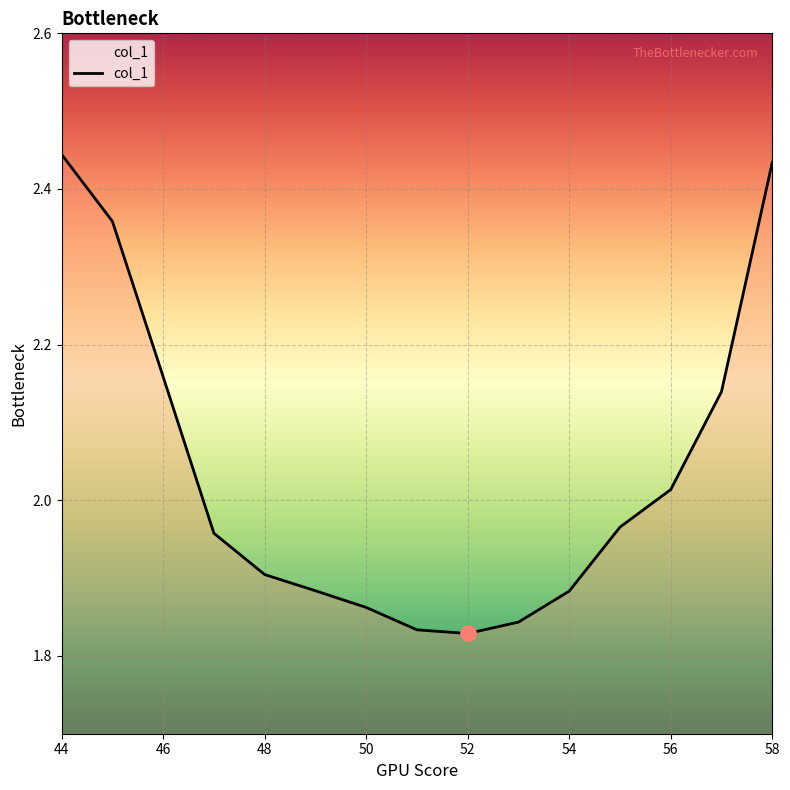

Is this an area chart (filled region under the line)?

Yes